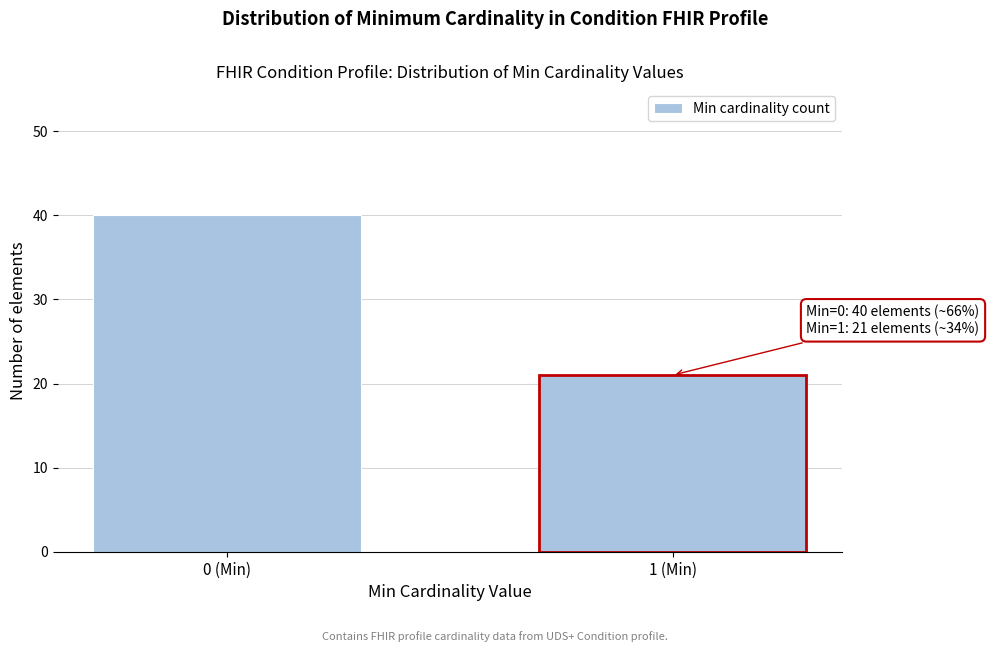

Reading left to right, list all the values displayed in this chart.

40	21